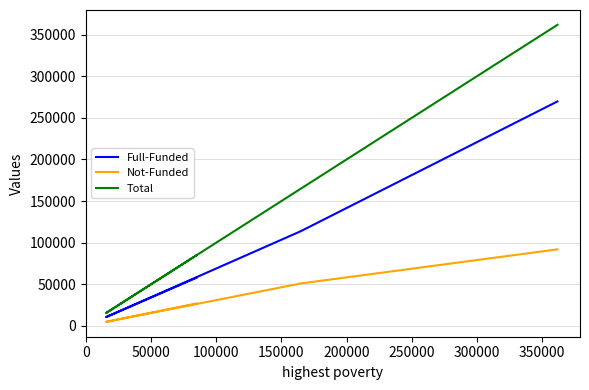

What is the sum of all Not-Funded values?

174994